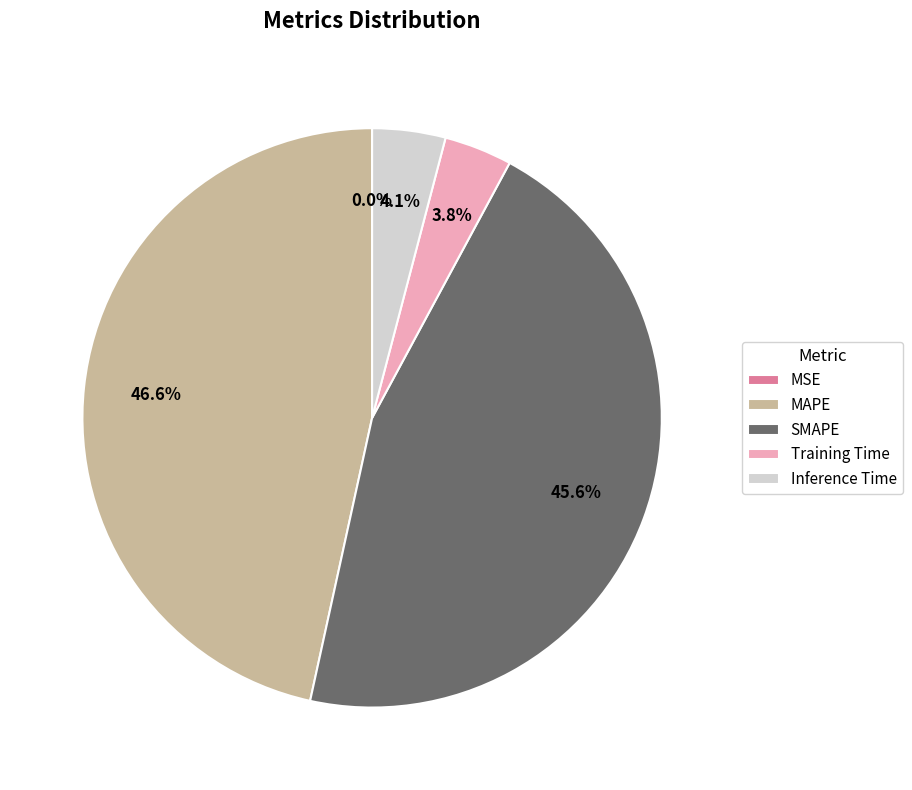

Does Inference Time represent more than half of the total?

No